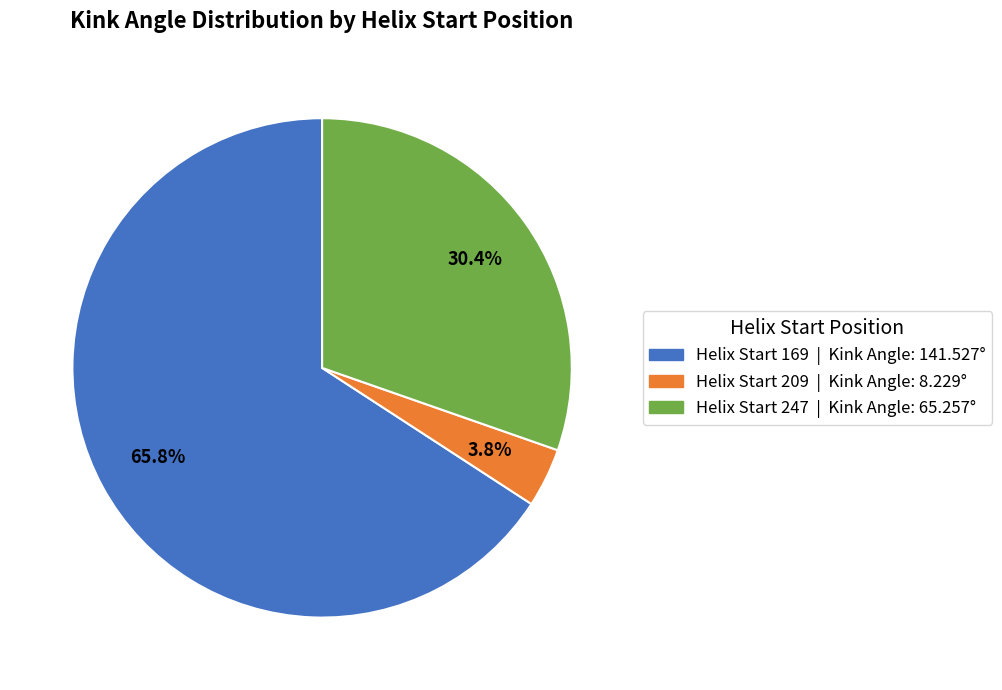

Does any single category account for the majority?

Yes